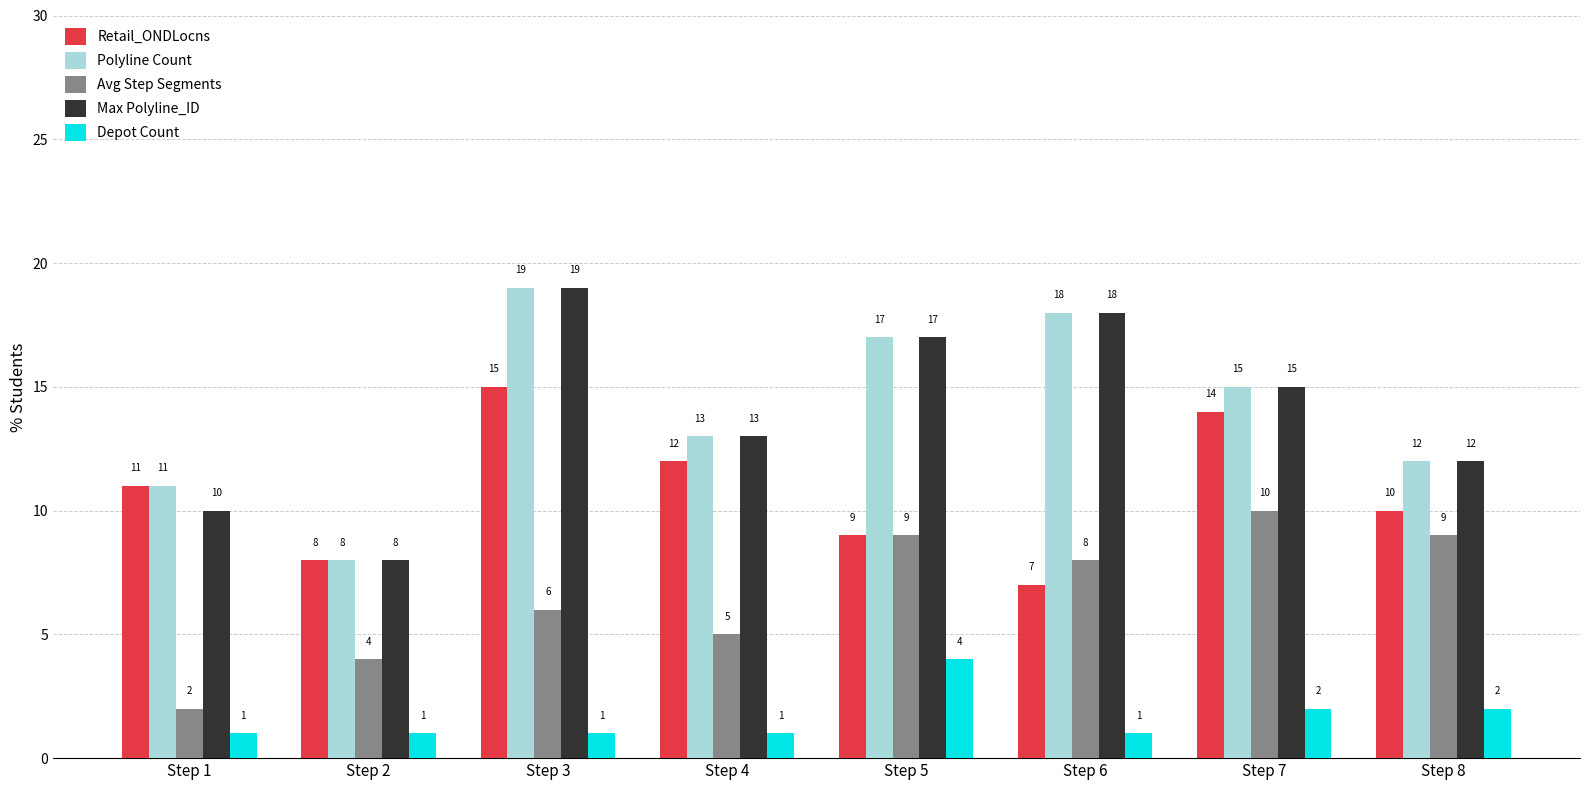

Where is Max Polyline_ID nearest to the value 13?

Step 4